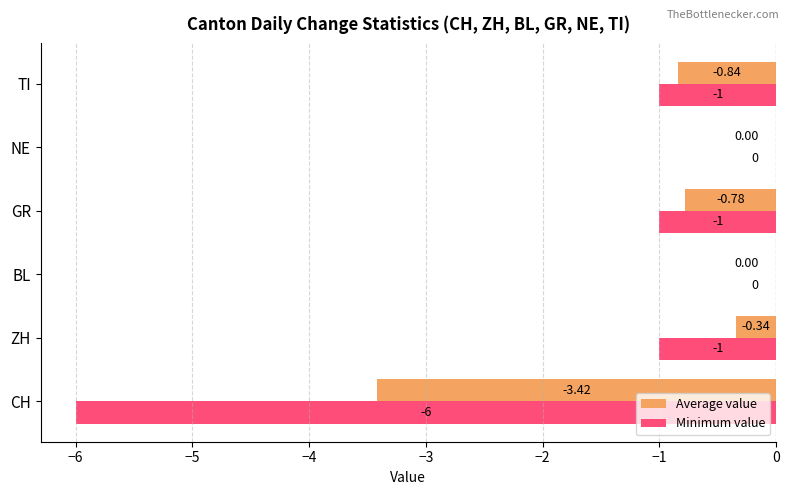

Which series has the largest total across all categories?

Average value